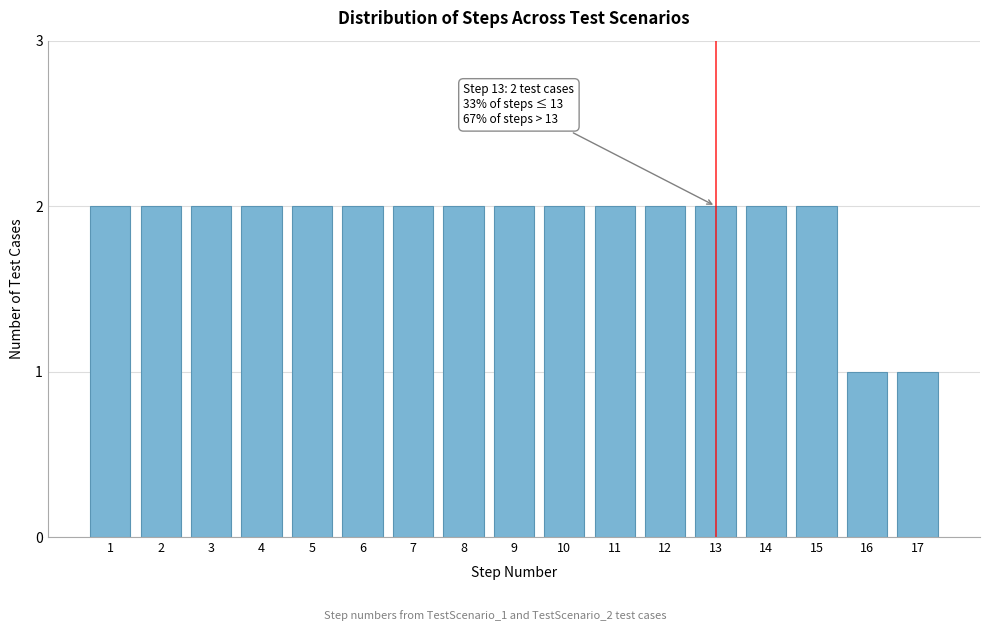

Reading left to right, transcribe all the data shown in this chart.

1=2	2=2	3=2	4=2	5=2	6=2	7=2	8=2	9=2	10=2	11=2	12=2	13=2	14=2	15=2	16=1	17=1